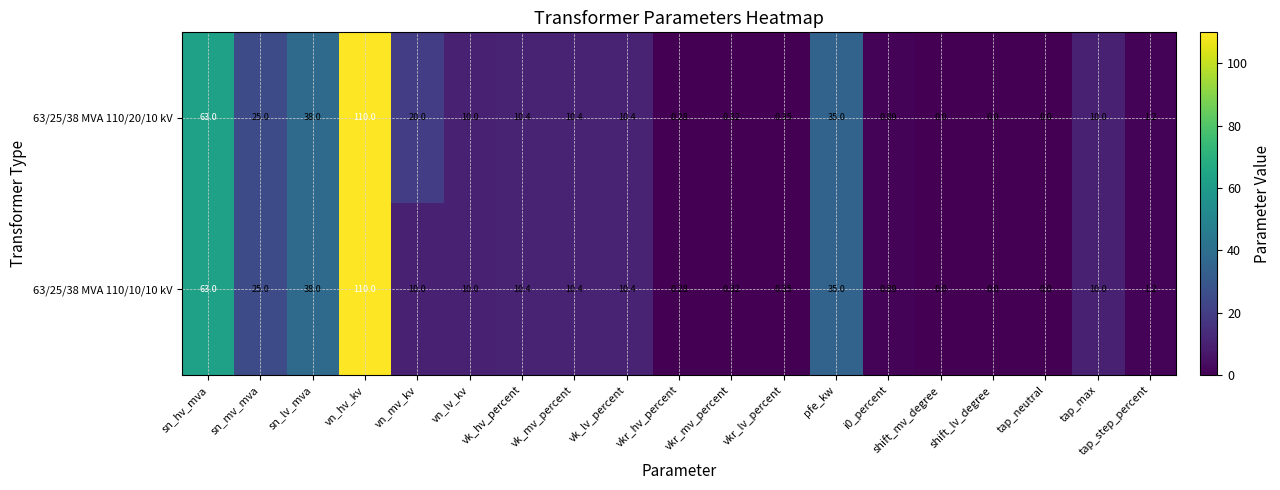

At which category is the sum across all series the highest?

vn_hv_kv